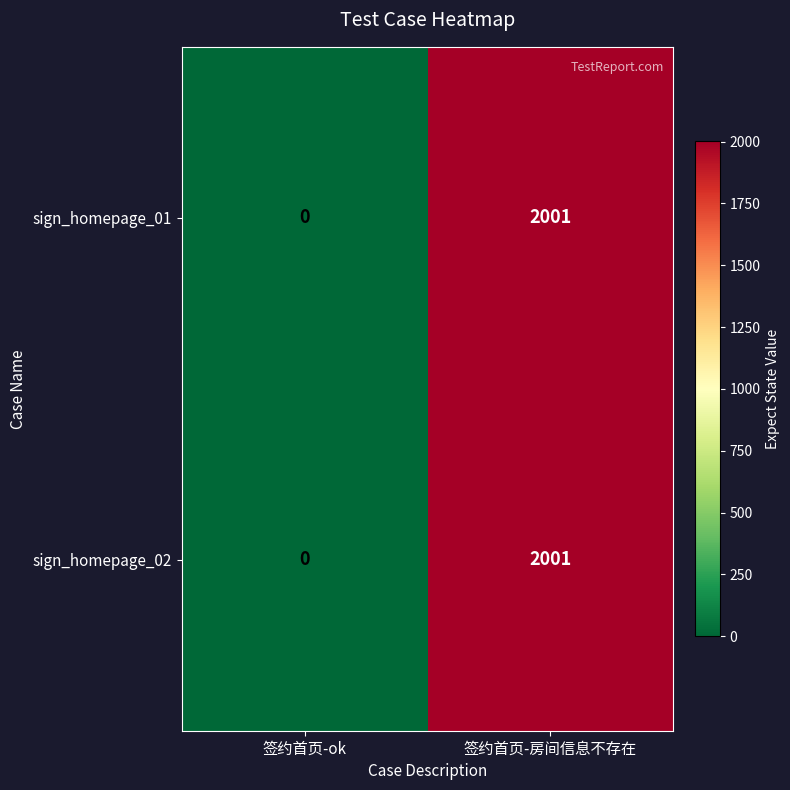

What is the maximum value shown in the chart?

2001